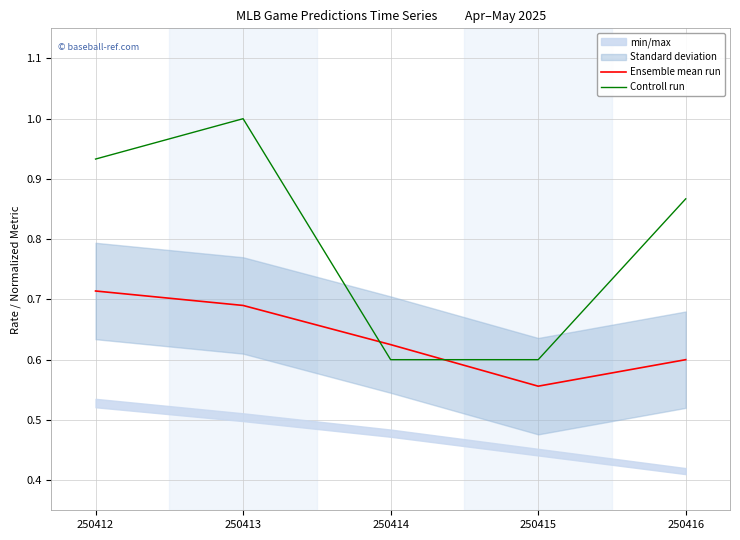

What is the difference between the maximum and minimum values in the Ensemble mean run series?

0.2